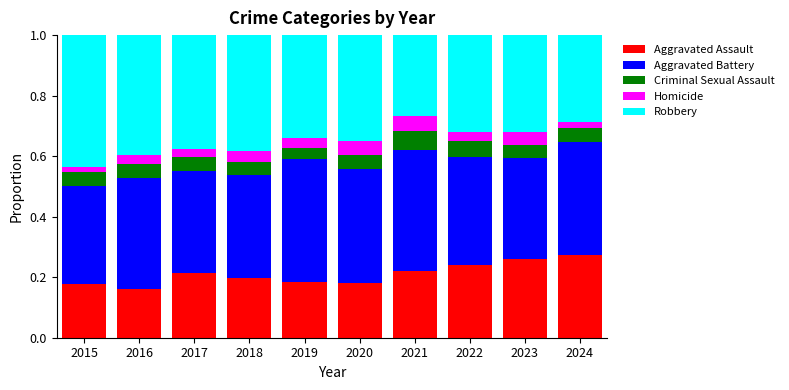

Is it true that Aggravated Assault equals 0.2 at 2021?

True